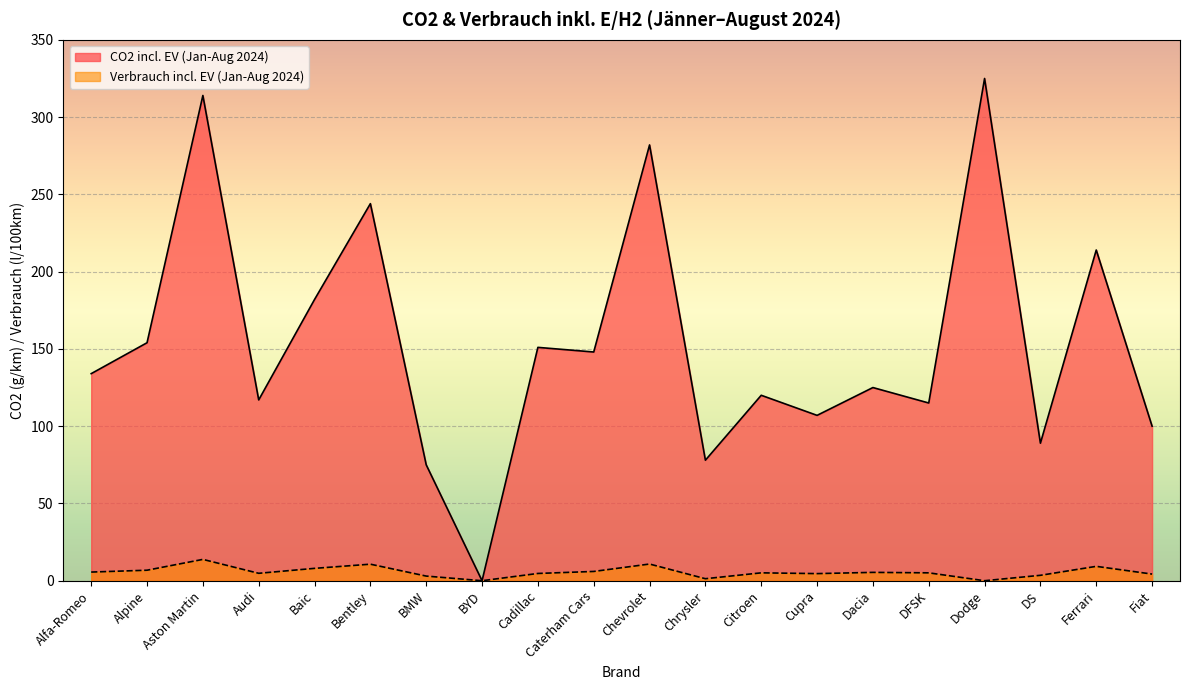

Reading left to right, extract all data points from this chart.

CO2 incl. EV (Jan-Aug 2024): Alfa-Romeo=134.0	Alpine=154.0	Aston Martin=314.0	Audi=117.0	Baic=182.0	Bentley=244.0	BMW=75.0	BYD=0.0	Cadillac=151.0	Caterham Cars=148.0	Chevrolet=282.0	Chrysler=78.0	Citroen=120.0	Cupra=107.0	Dacia=125.0	DFSK=115.0	Dodge=325.0	DS=89.0	Ferrari=214.0	Fiat=100.0
Verbrauch incl. EV (Jan-Aug 2024): Alfa-Romeo=5.6	Alpine=6.8	Aston Martin=13.8	Audi=4.8	Baic=8.0	Bentley=10.7	BMW=3.0	BYD=0.0	Cadillac=4.7	Caterham Cars=6.0	Chevrolet=10.8	Chrysler=1.3	Citroen=5.1	Cupra=4.6	Dacia=5.4	DFSK=5.1	Dodge=0.0	DS=3.5	Ferrari=9.3	Fiat=4.3